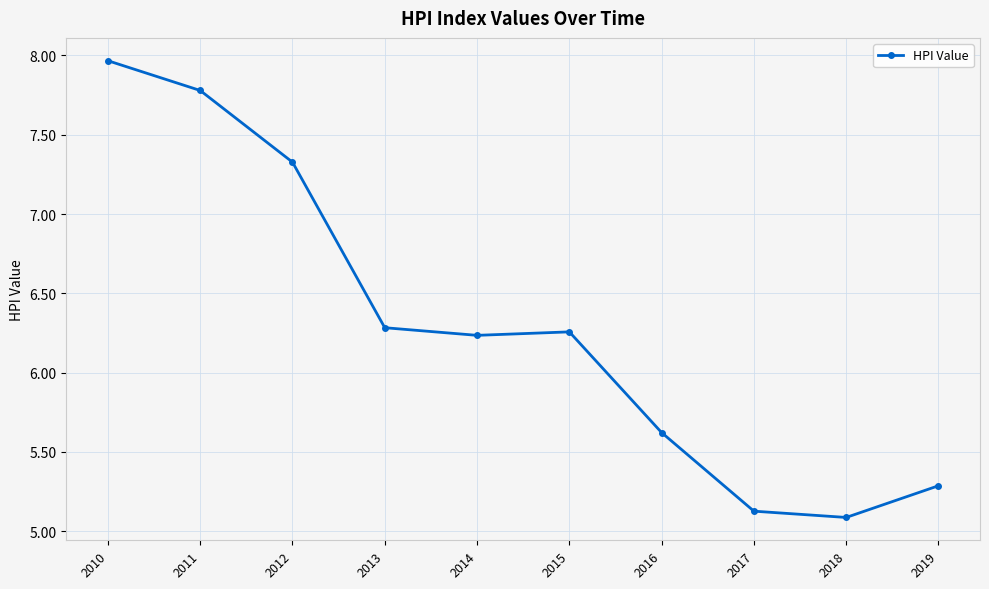

What is the sum of all values?

63.0